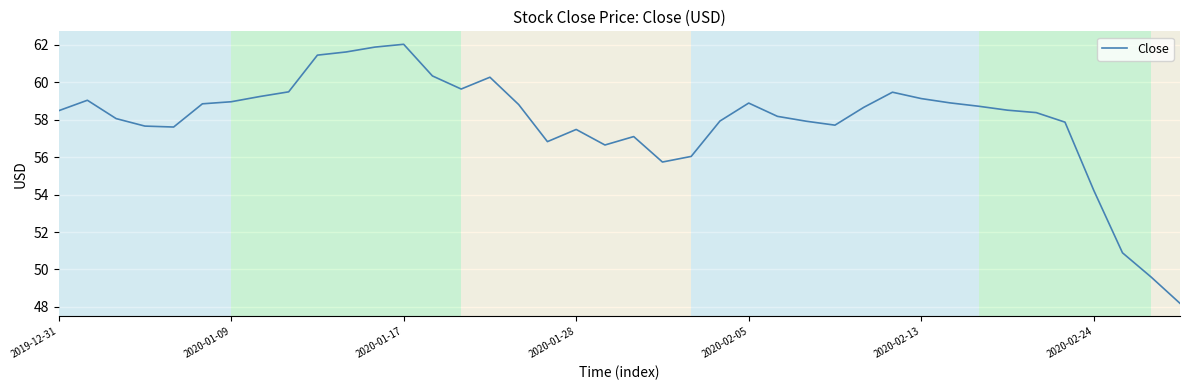

What is the sum of all values?

2316.4